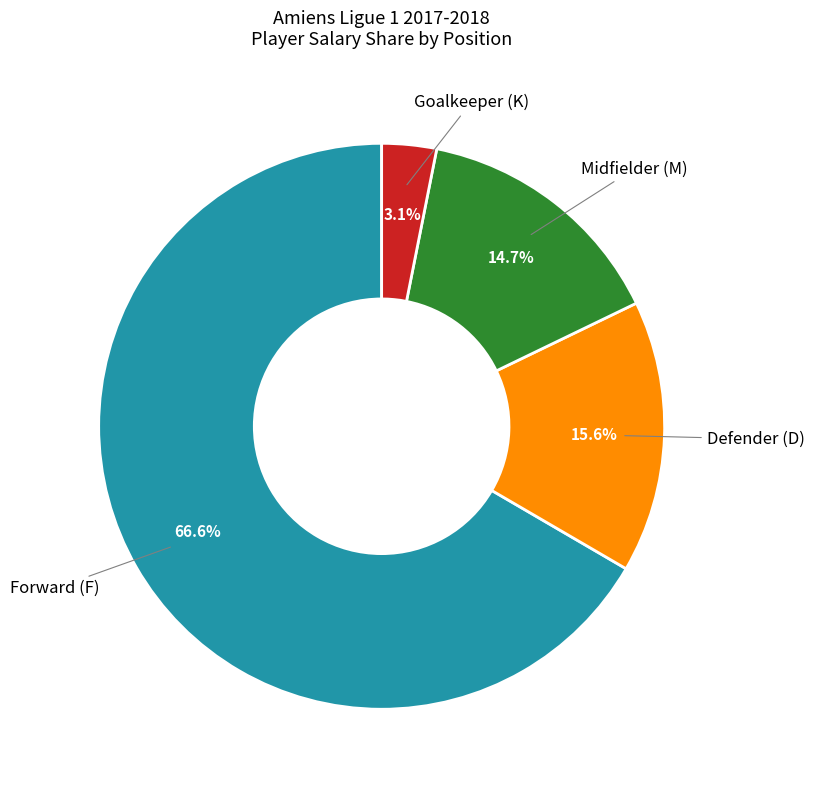

Does any single category account for the majority?

Yes